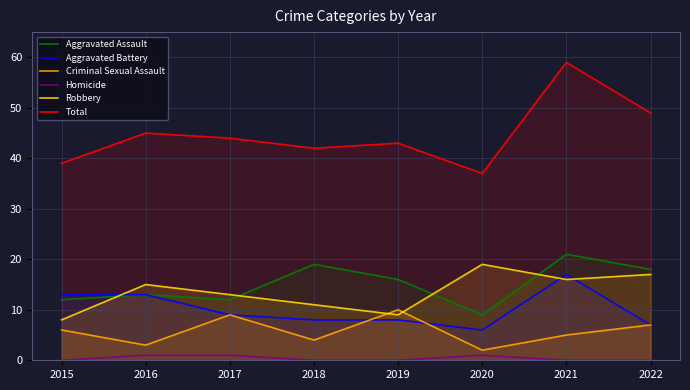

Count the number of categories in the chart.

8